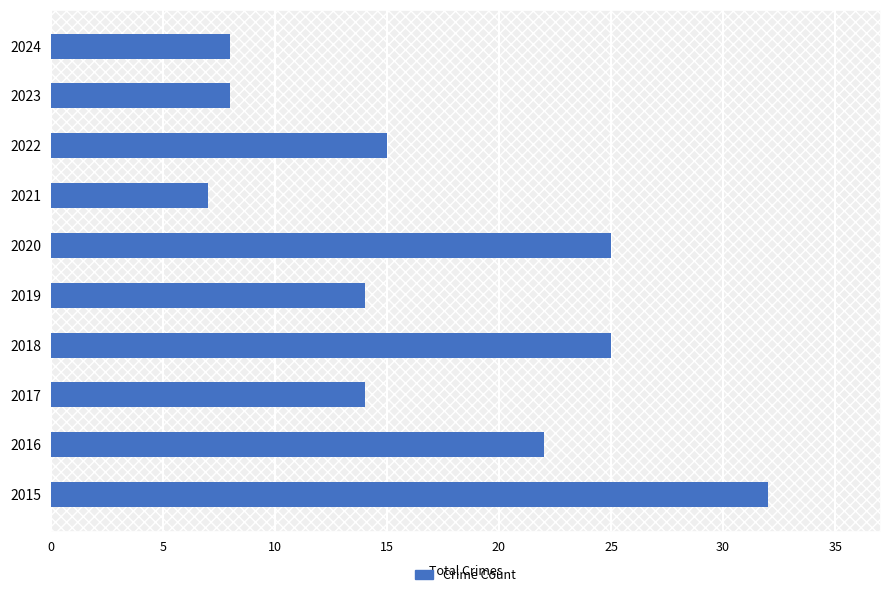

How many series are shown in this chart?

1